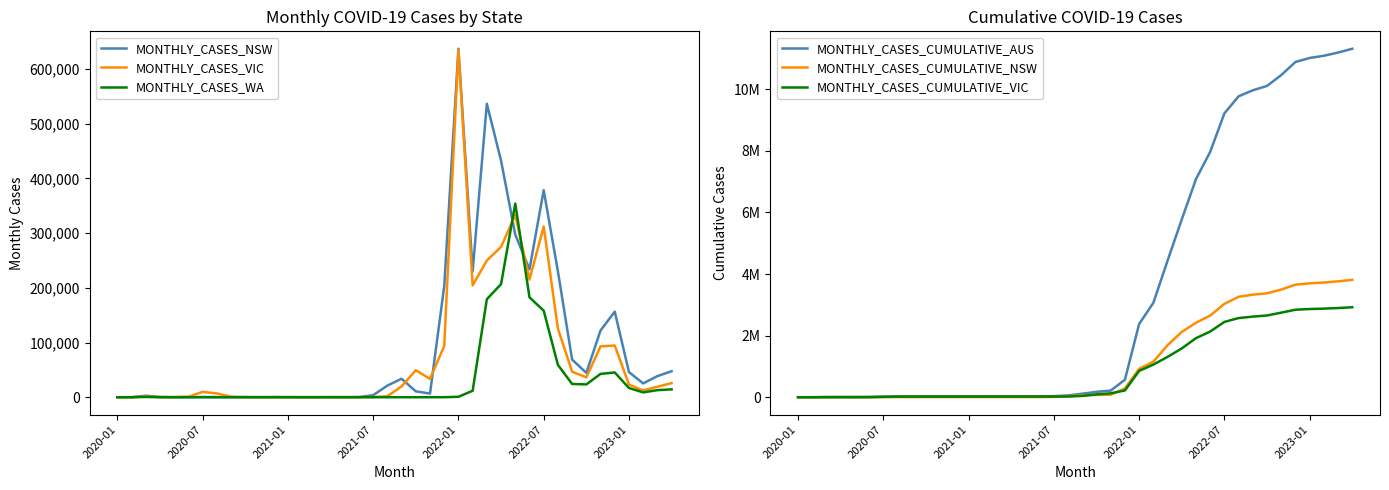

Which series has the widest spread of values?

MONTHLY_CASES_CUMULATIVE_AUS